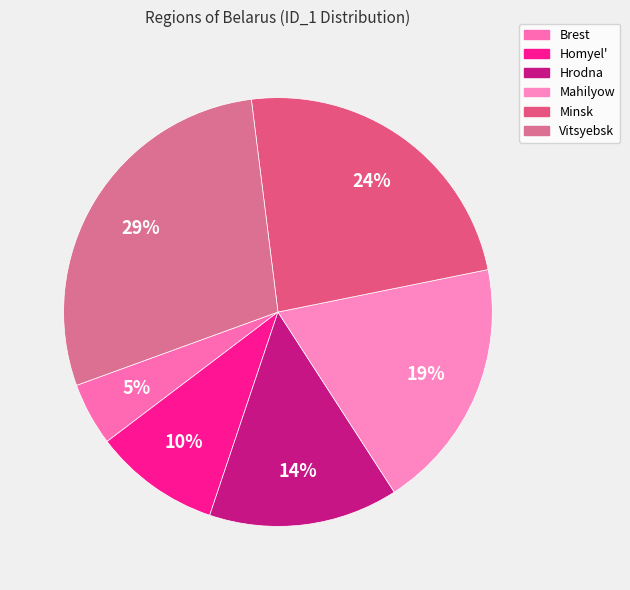

How many segments does this pie chart have?

6